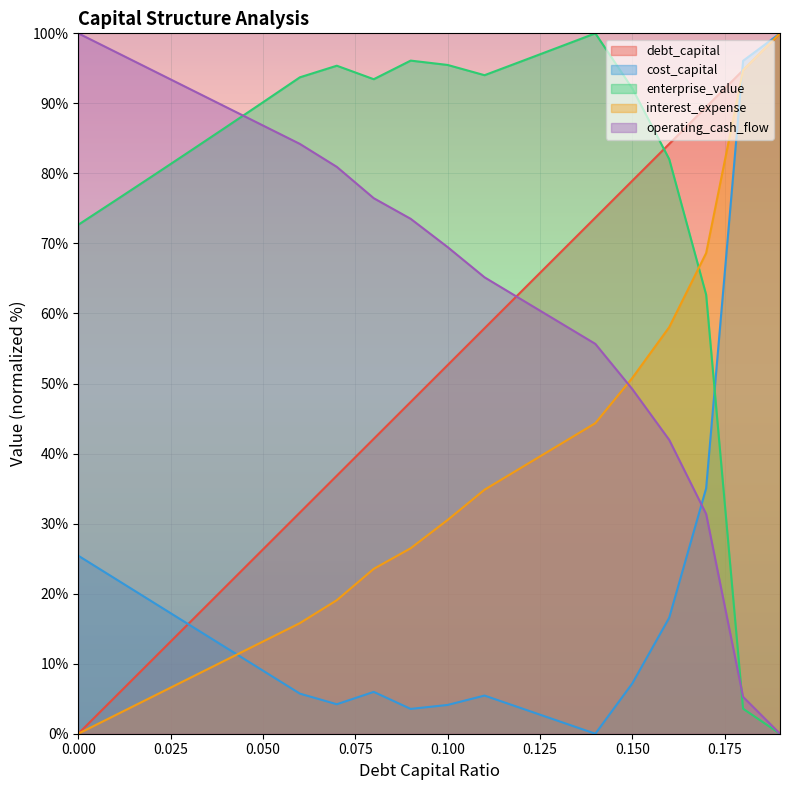

Rank the categories by debt_capital value from highest to lowest.

0.19, 0.18, 0.17, 0.16, 0.15, 0.14, 0.13, 0.12, 0.11, 0.1, 0.09, 0.08, 0.07, 0.06, 0.05, 0.04, 0.03, 0.02, 0.01, 0.0